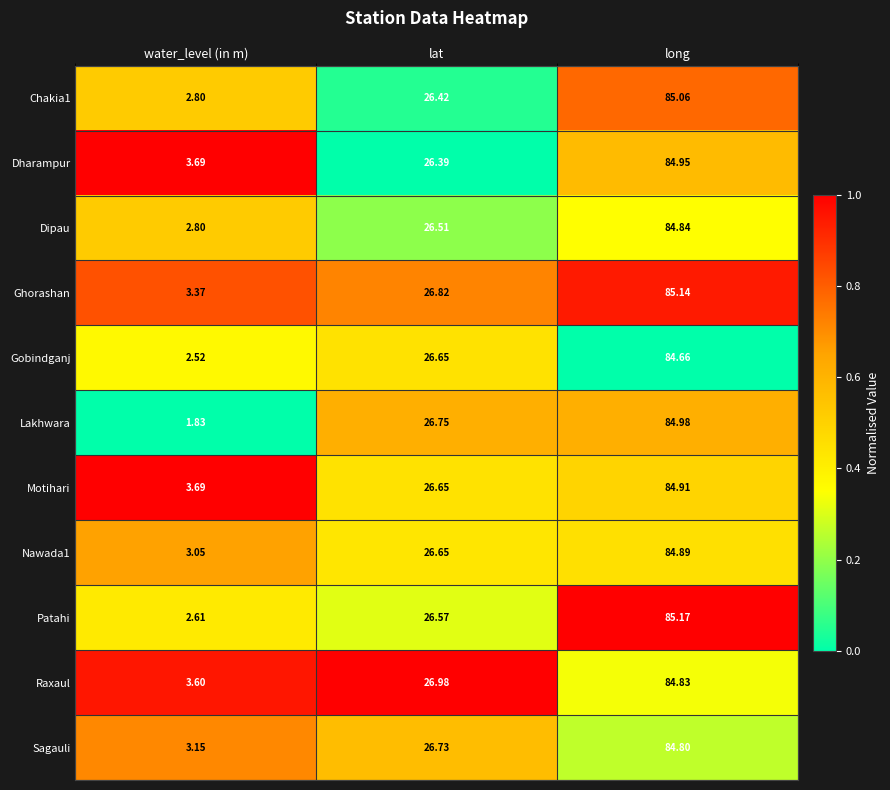

Which series has the largest total across all categories?

Raxaul